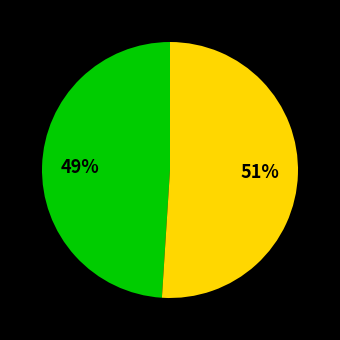

Is there any slice that represents more than half of the pie?

Yes